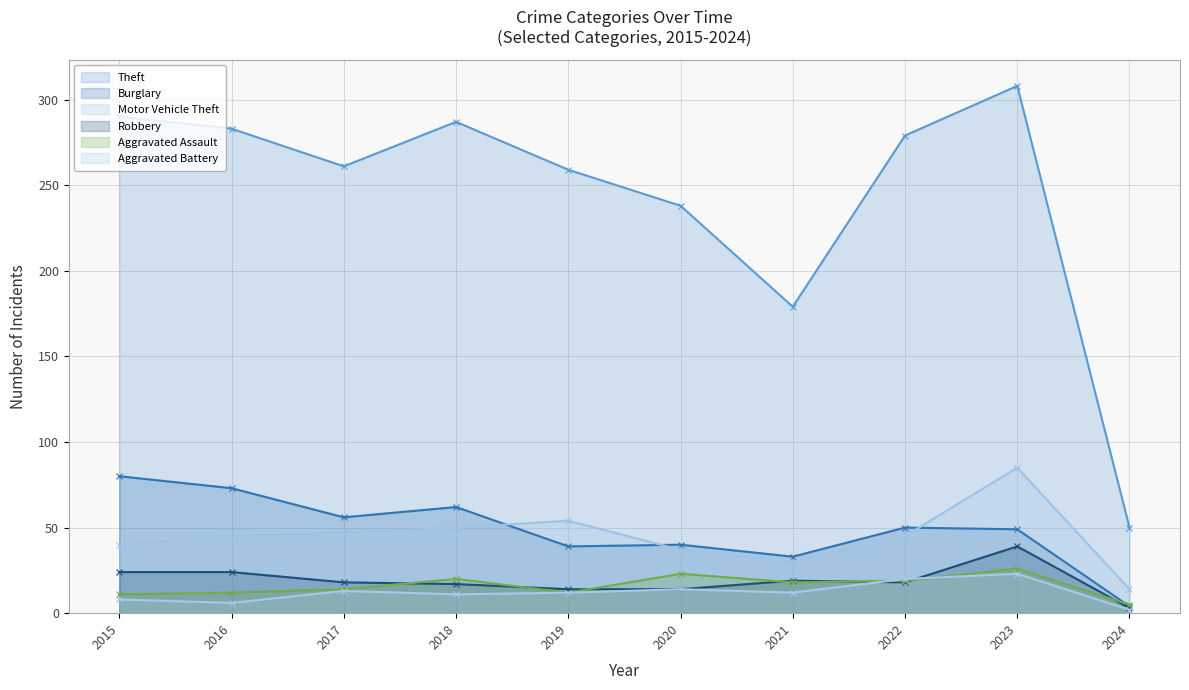

At how many categories does at least one series exceed 99?

9